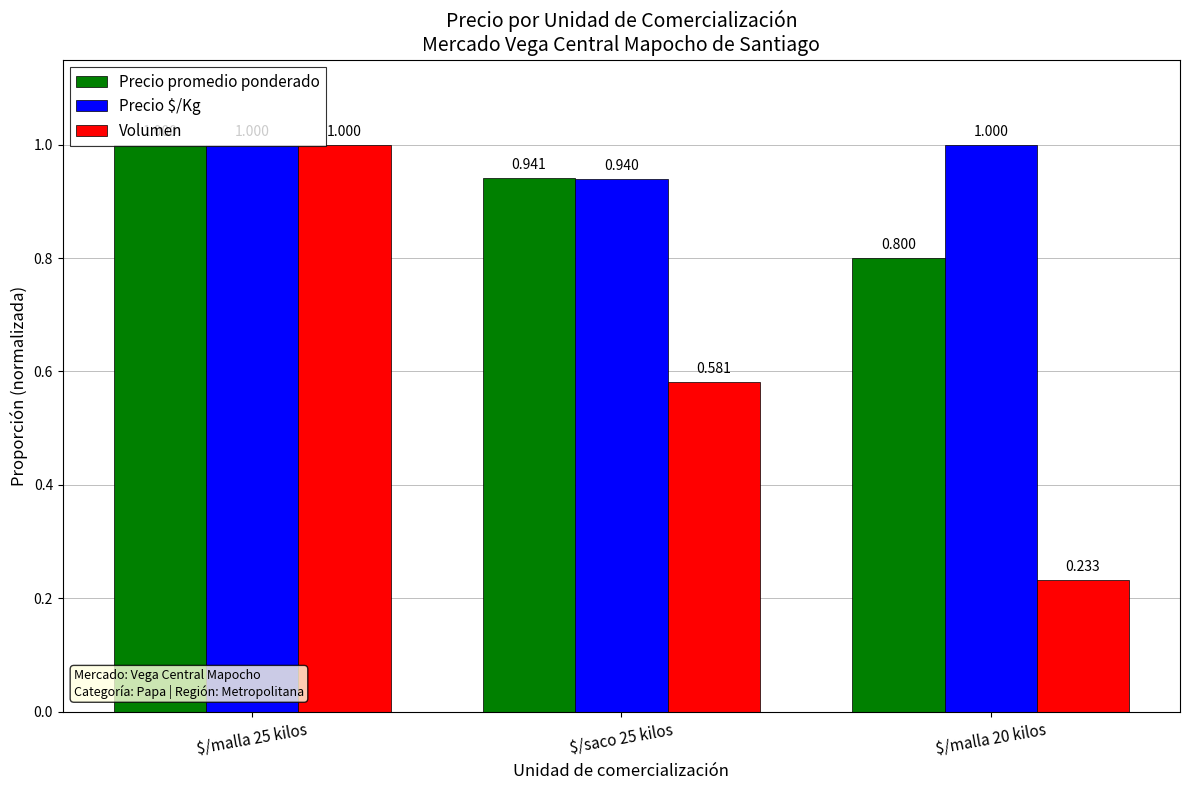

The Volumen series shows 0.4 at $/malla 25 kilos. True or false?

False